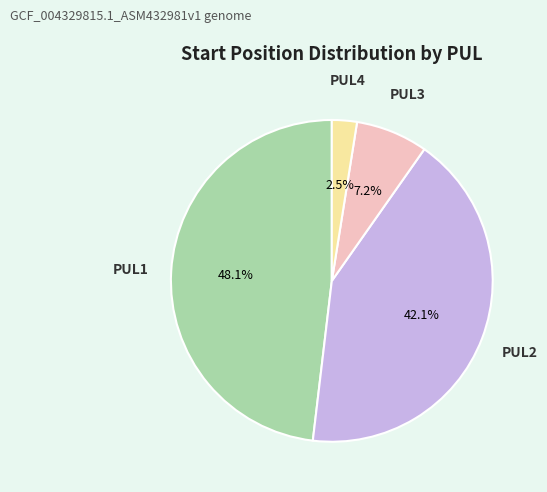

Rank the categories by value from lowest to highest.

PUL4, PUL3, PUL2, PUL1